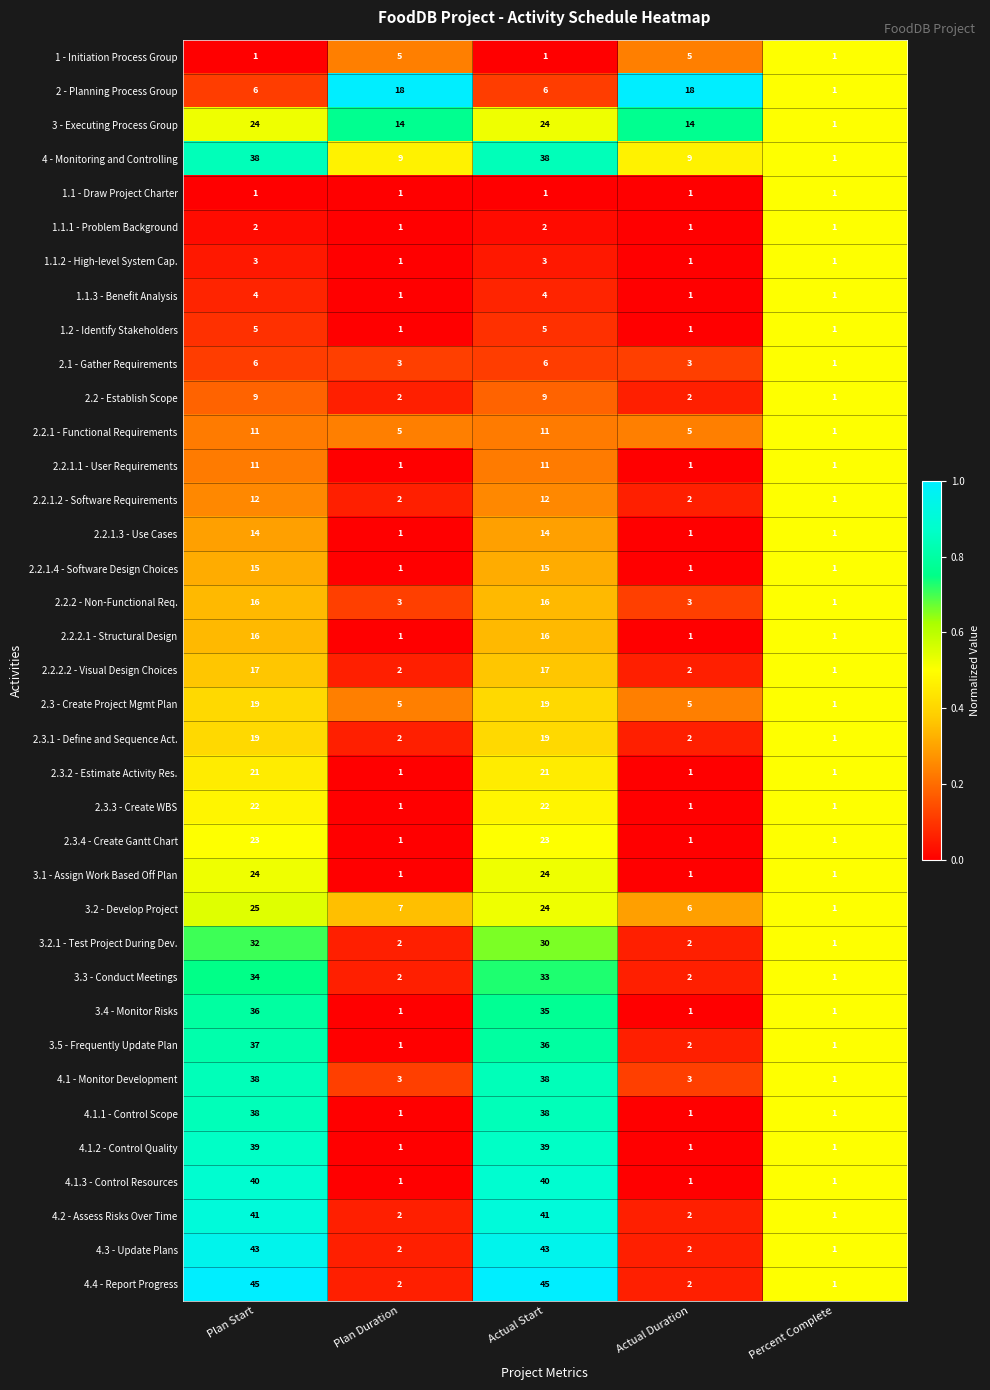

At which category is the sum across all series the highest?

Plan Start